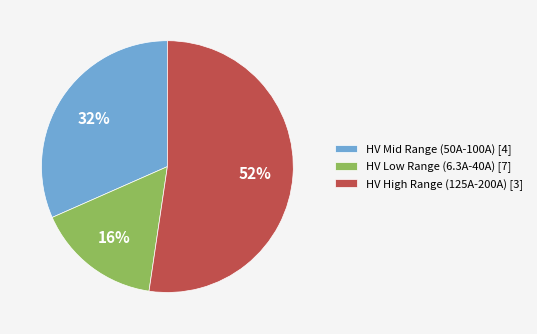

Is it true that HV Low Range (6.3A-40A) [7] is 16% of the pie?

True